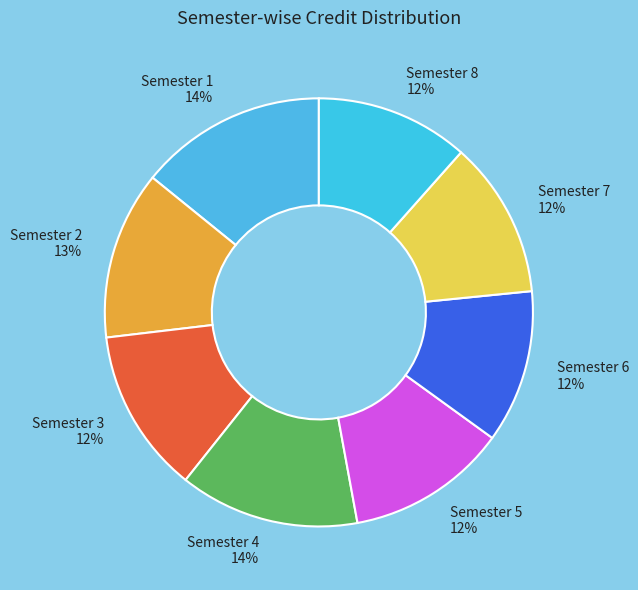

What percentage is the Semester 1 slice, to the nearest percent?

14%